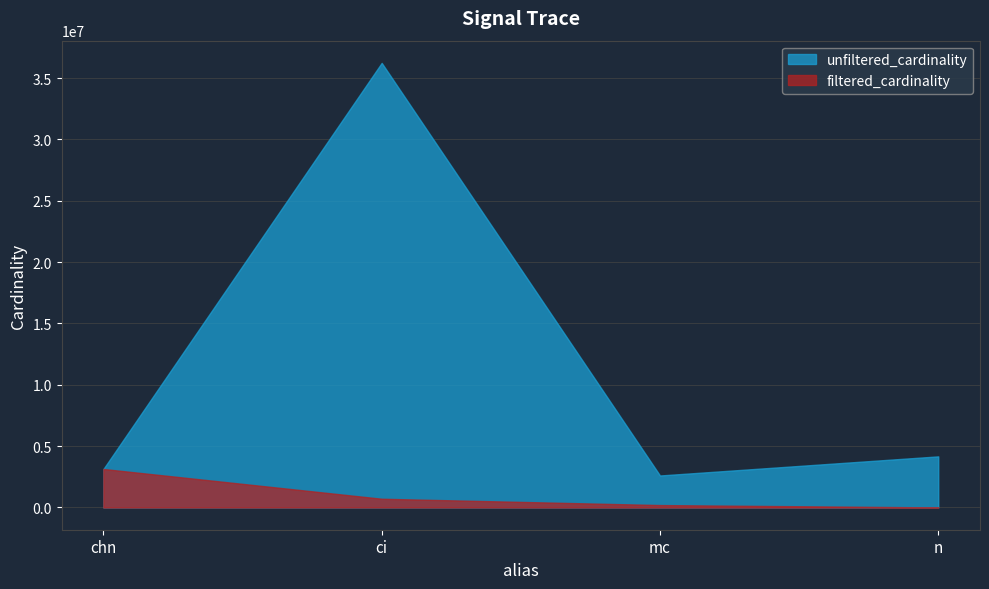

Which series changed the most between chn and mc?

filtered_cardinality